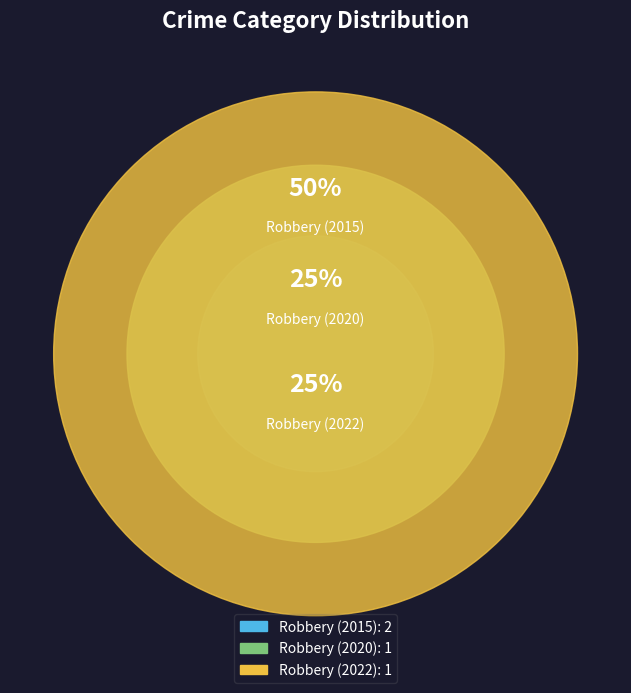

Count the number of slices in the pie.

3